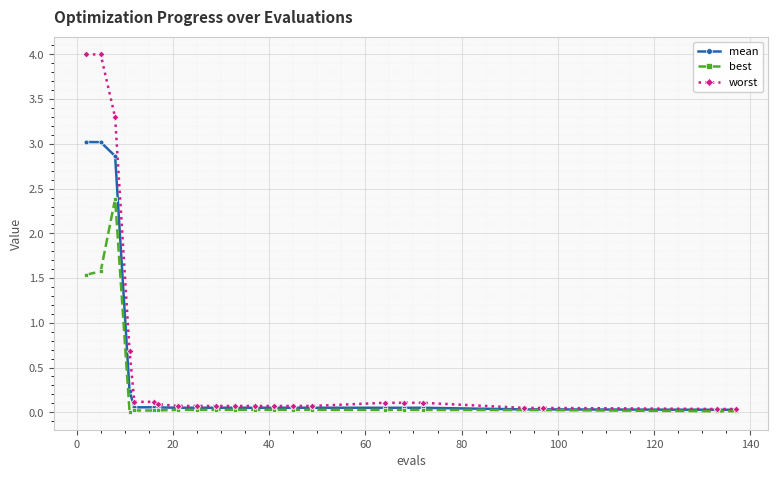

At how many categories does at least one series exceed 2?

3